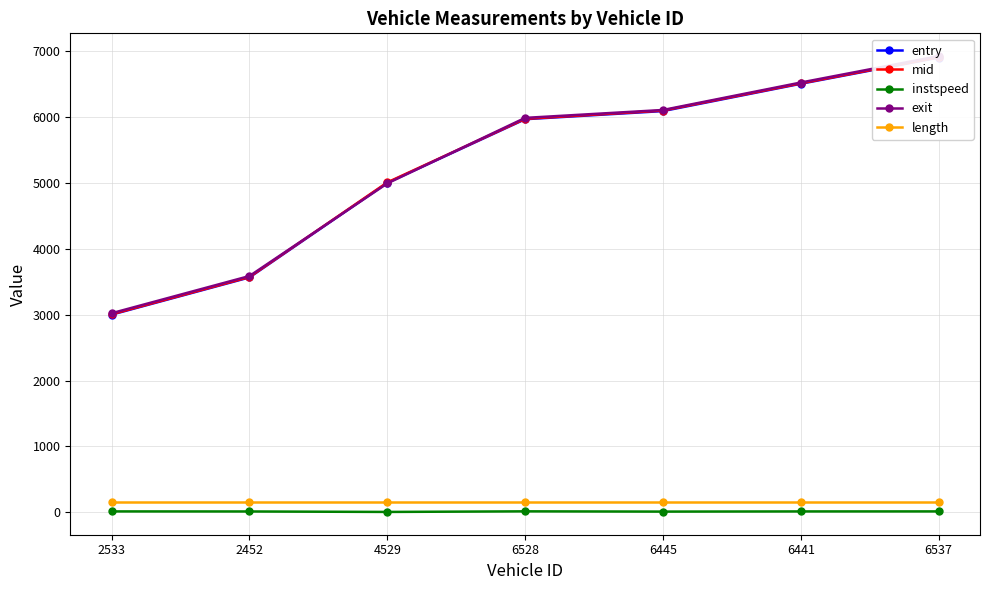

At which label does exit first exceed 5990?

6445